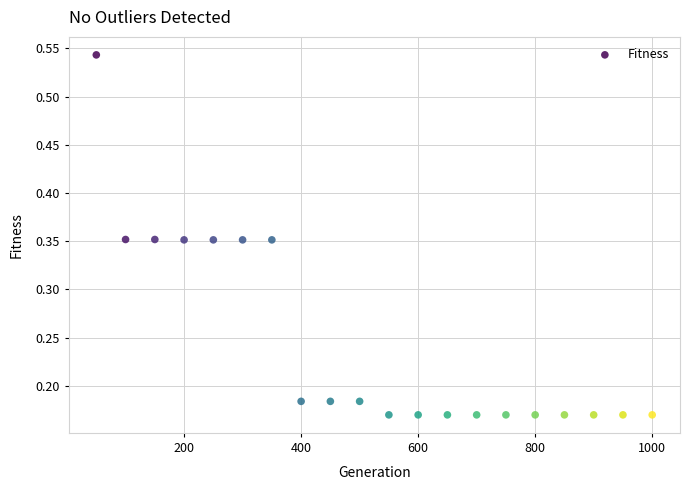

What is the range of X values (max minus min)?

950.0